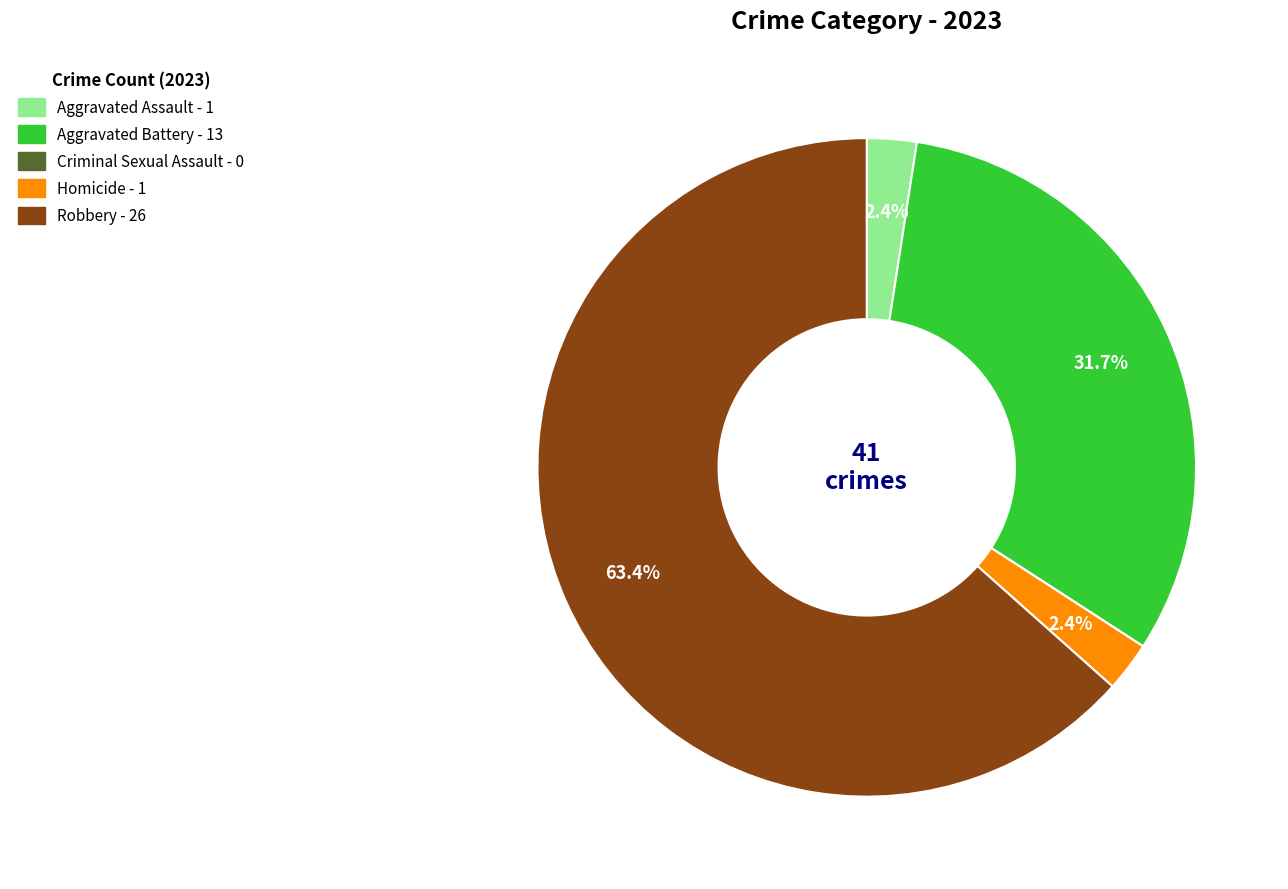

To the nearest percent, what percentage of the pie is Robbery?

63%